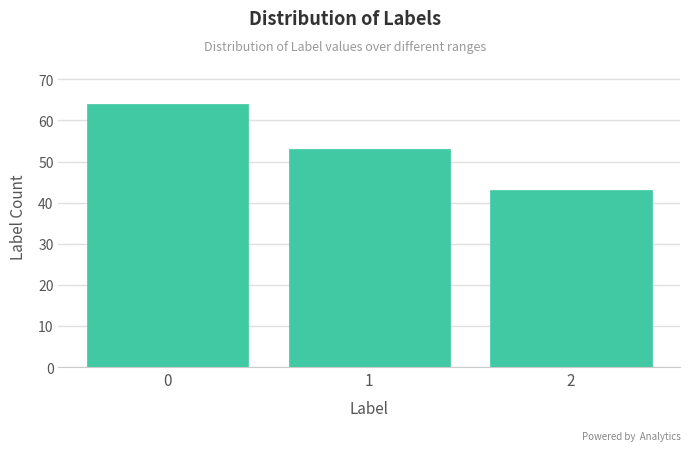

Reading right to left, list all the values displayed in this chart.

43	53	64